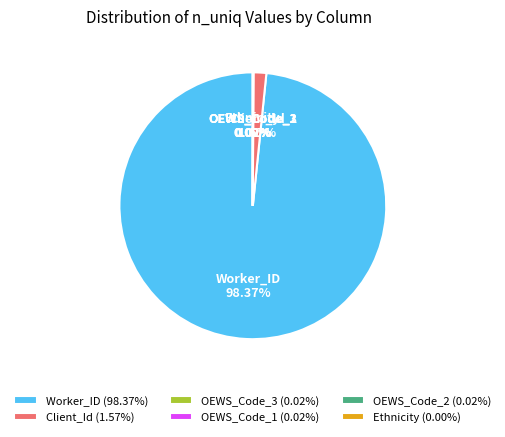

Is Worker_ID the majority of the pie?

Yes